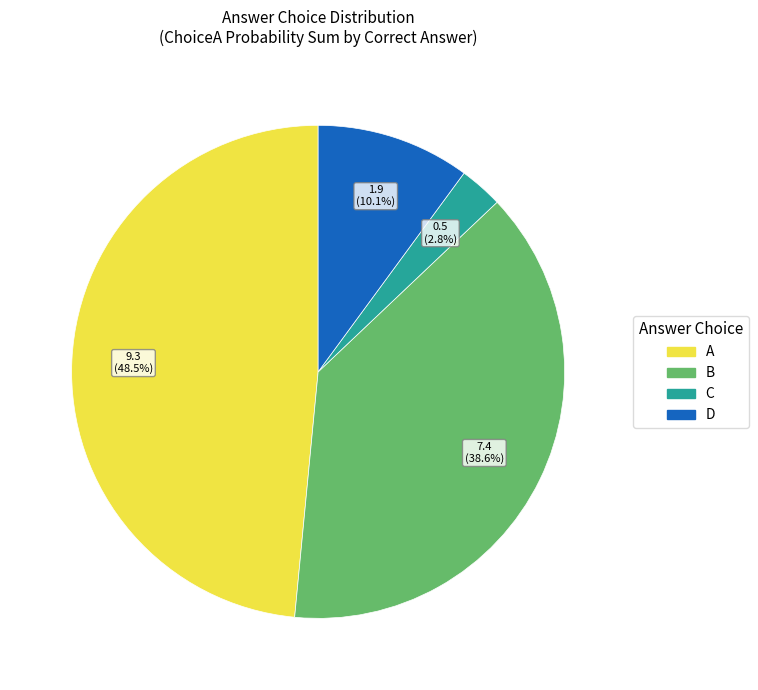

Rank the categories by value from highest to lowest.

A, B, D, C